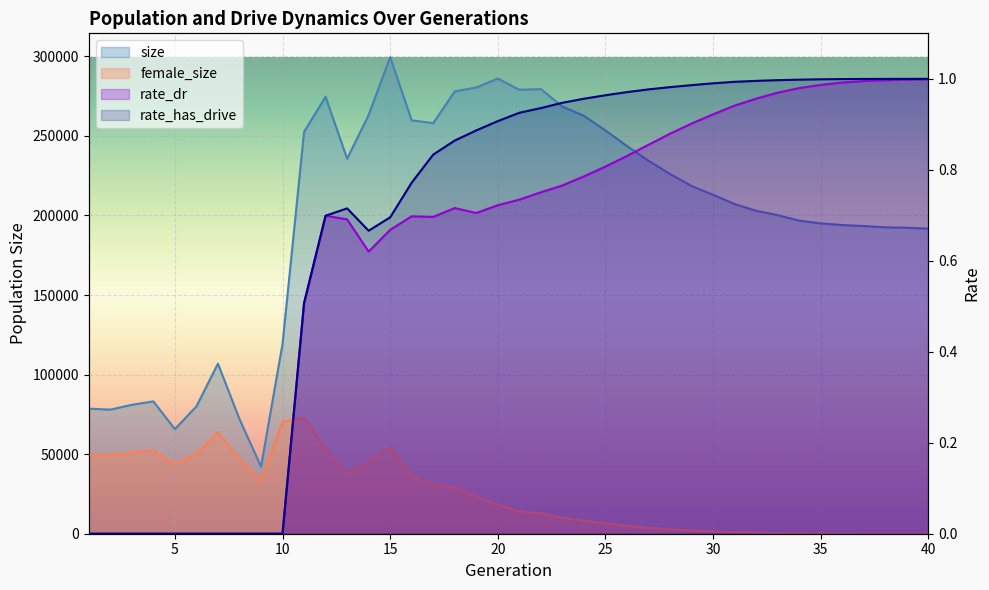

Is it true that female_size equals 4827.0 at 26?

True